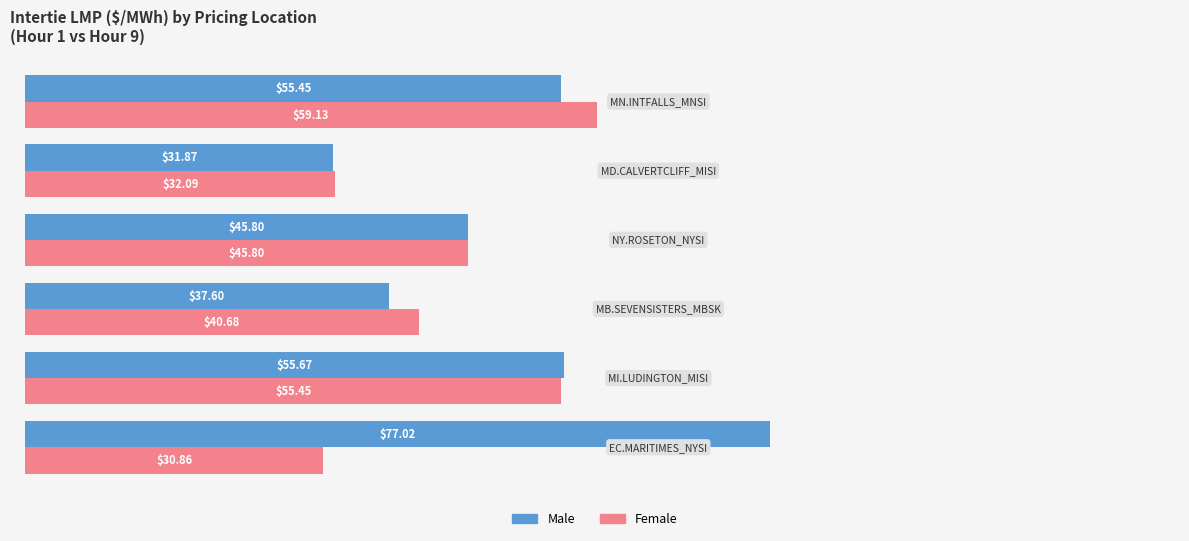

Which series has the largest total across all categories?

Male